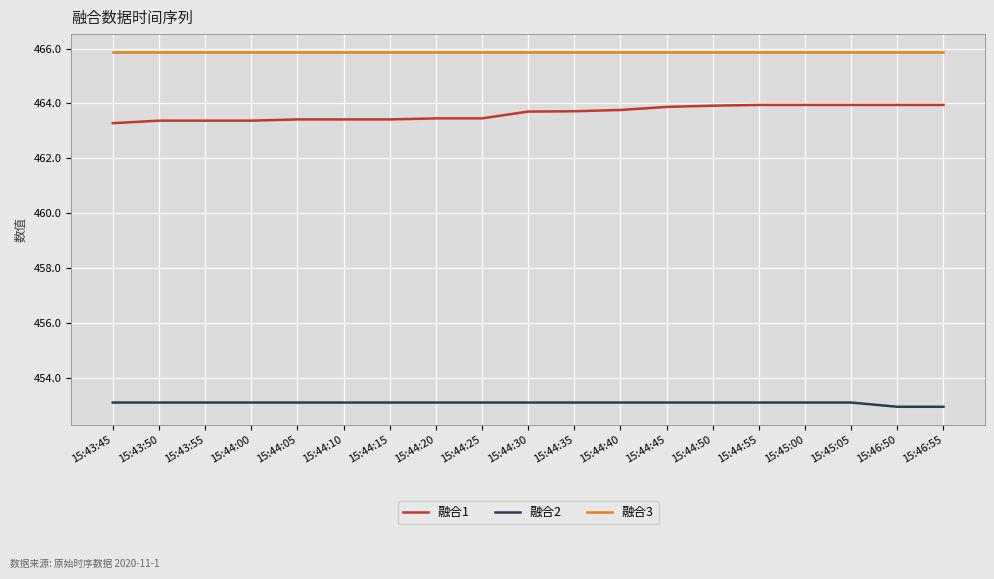

Is it true that 融合3 equals 153.8 at 15:43:50?

False